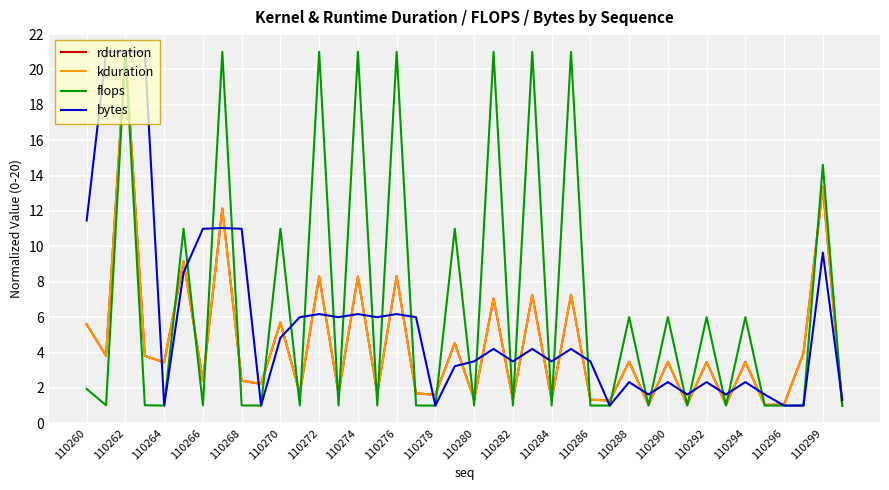

Does the chart display data point markers on the line(s)?

No